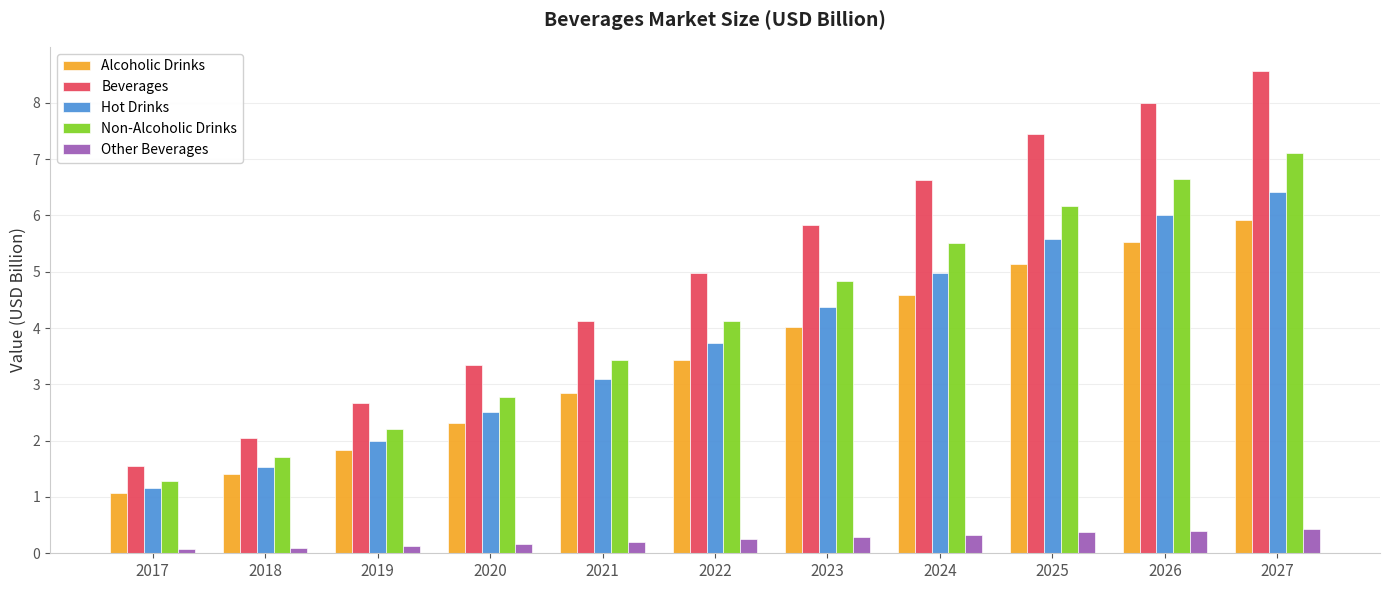

Where does the Hot Drinks series first go above 3?

2021